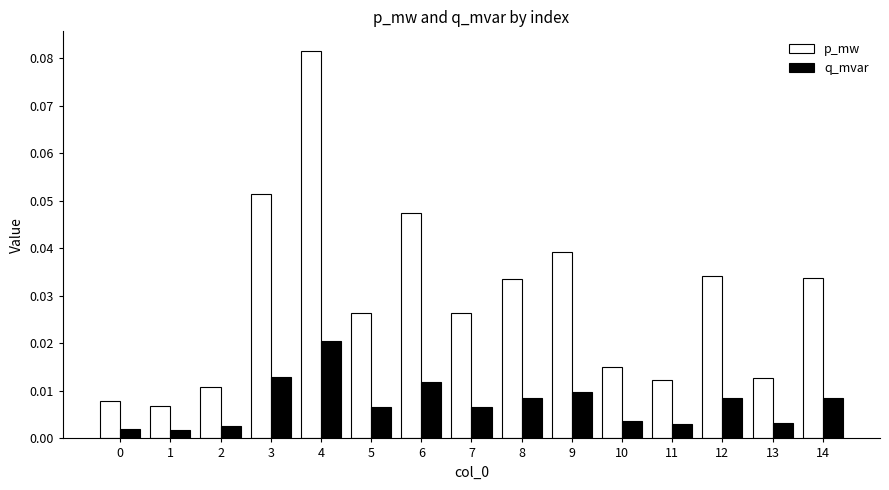

Which category has the highest value in the q_mvar series?

4